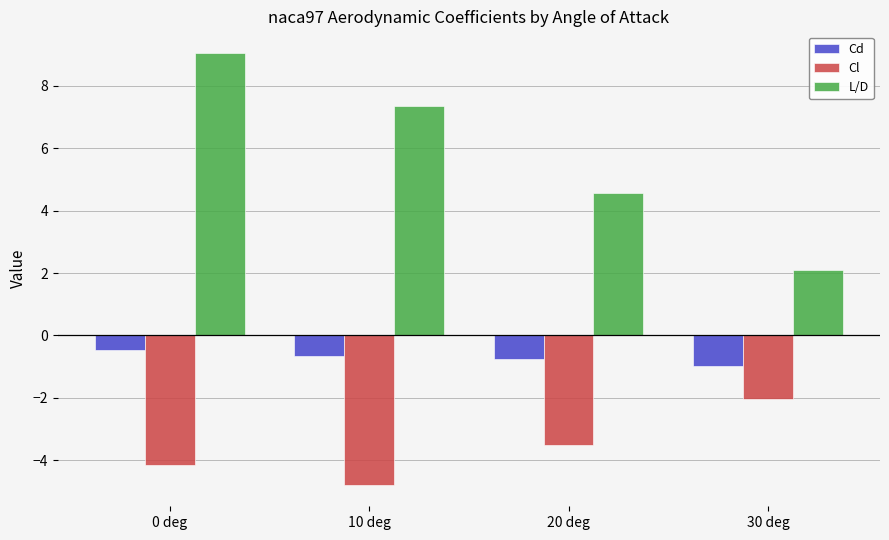

What is the minimum value for Cl?

-4.8